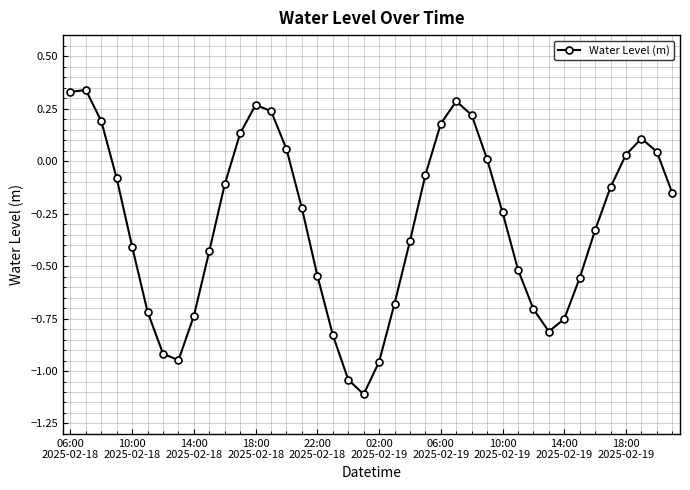

What is the smallest value displayed?

-1.1